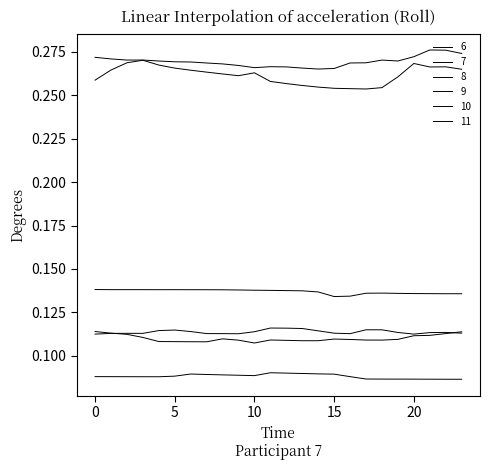

Is this an area chart (filled region under the line)?

No